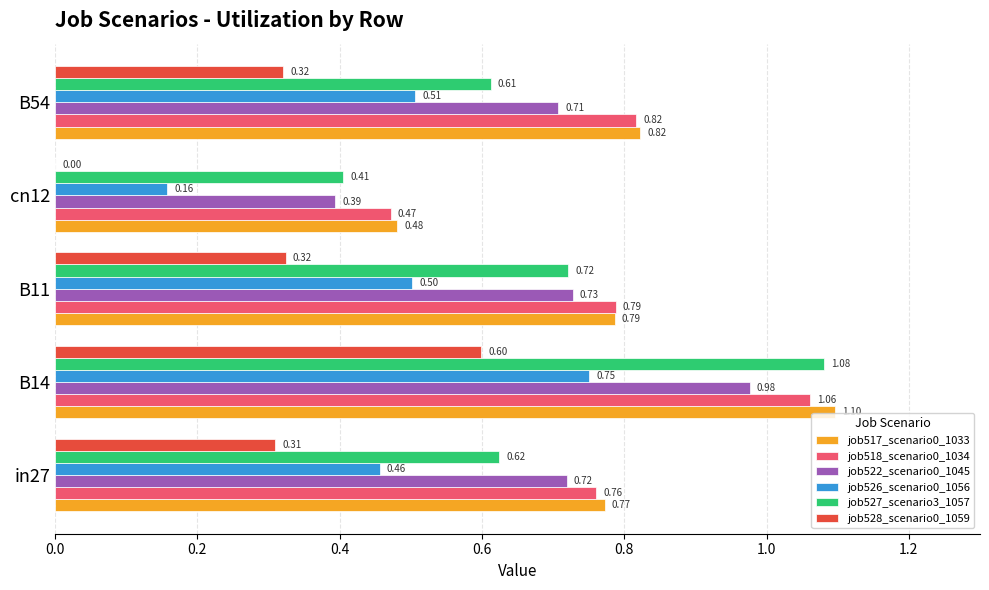

At which category is the sum across all series the highest?

B14